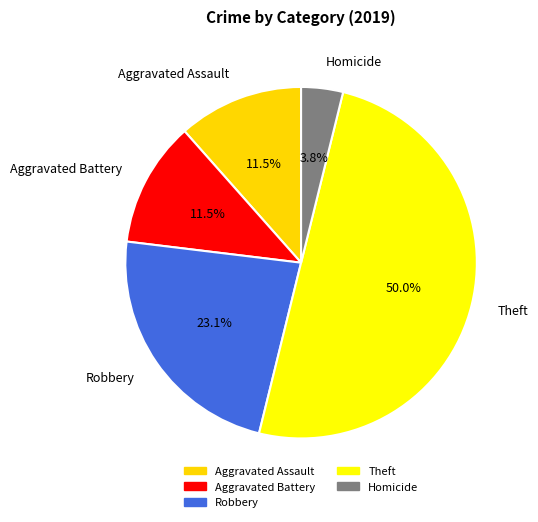

How many slices are in this pie chart?

5